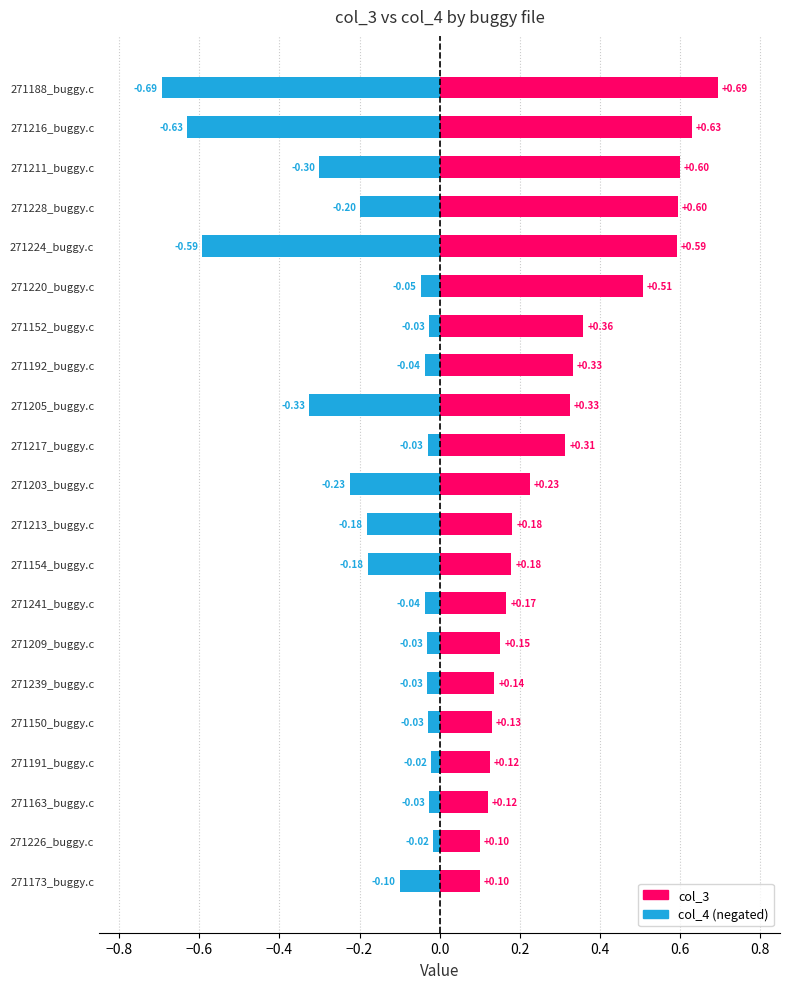

Is the value of col_3 at 271216_buggy.c greater than the value of col_4 at 271211_buggy.c?

Yes